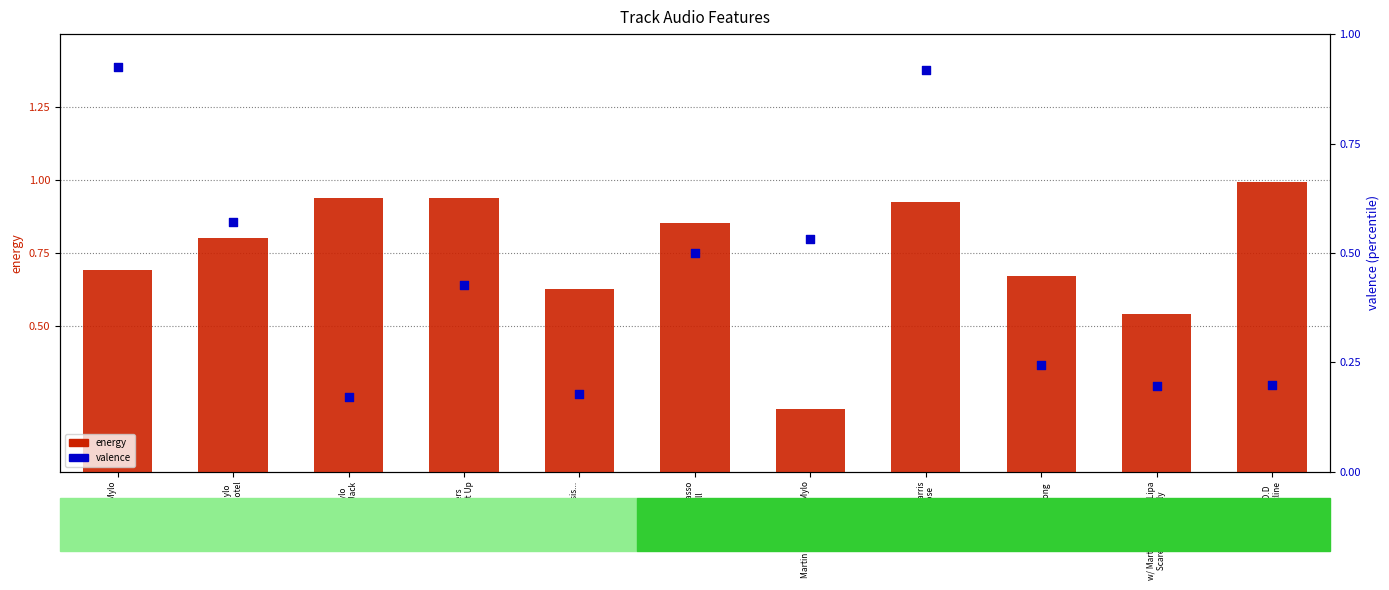

Which series has the widest spread of Y values?

energy